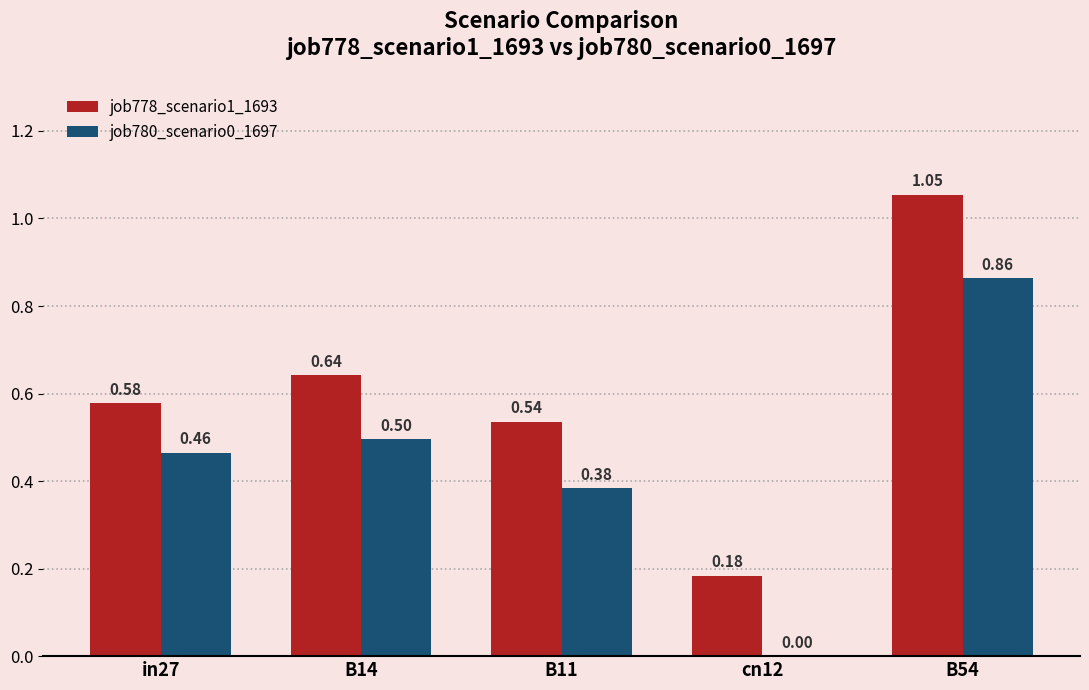

Which label corresponds to the largest value in the chart?

B54